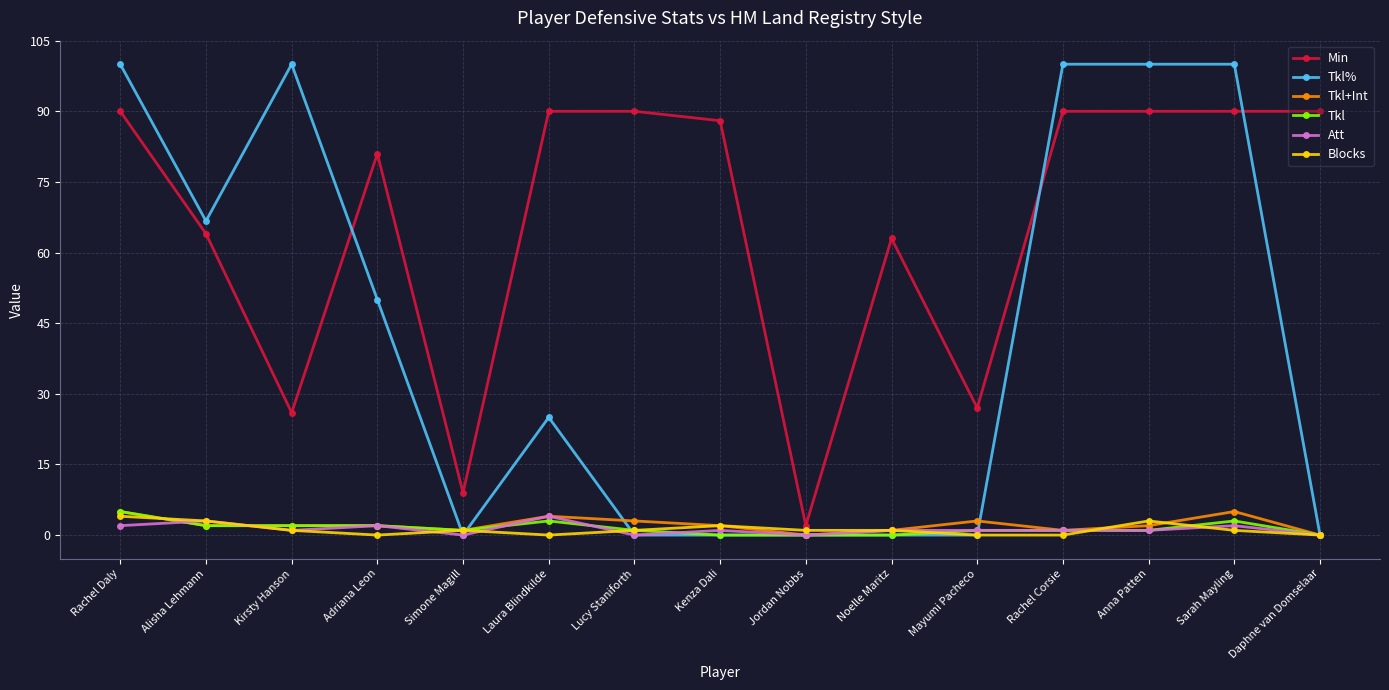

Does the chart display data point markers on the line(s)?

Yes